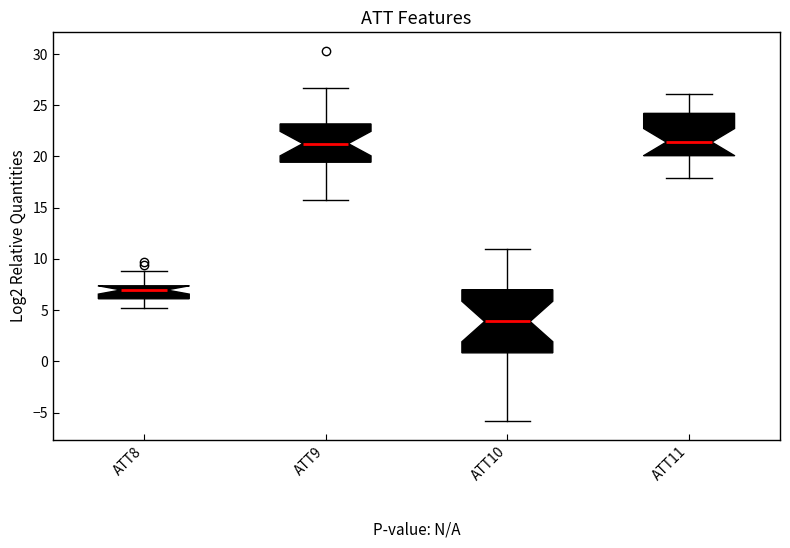

Reading left to right, read every box against the y-axis: the position of its median line, the range the box covers, and the ends of its whiskers. The values are not printed on the chart, so give them approximately, as read against the axis.

ATT8: median 7.0, box 6.0 to 7.5, whiskers 5.0 to 9.0
ATT9: median 21.5, box 19.5 to 23.0, whiskers 15.5 to 26.5
ATT10: median 4.0, box 1.0 to 7.0, whiskers -6.0 to 11.0
ATT11: median 21.5, box 20.0 to 24.0, whiskers 18.0 to 26.0